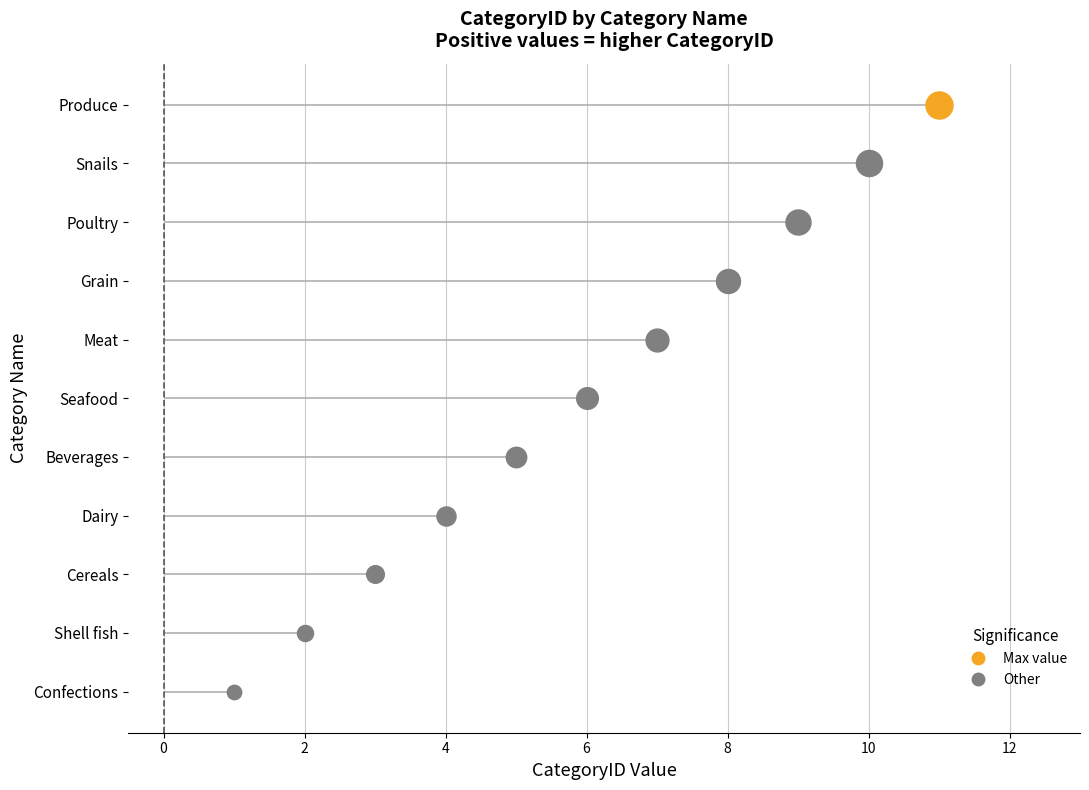

What is the change in value from Grain to Poultry?

+1